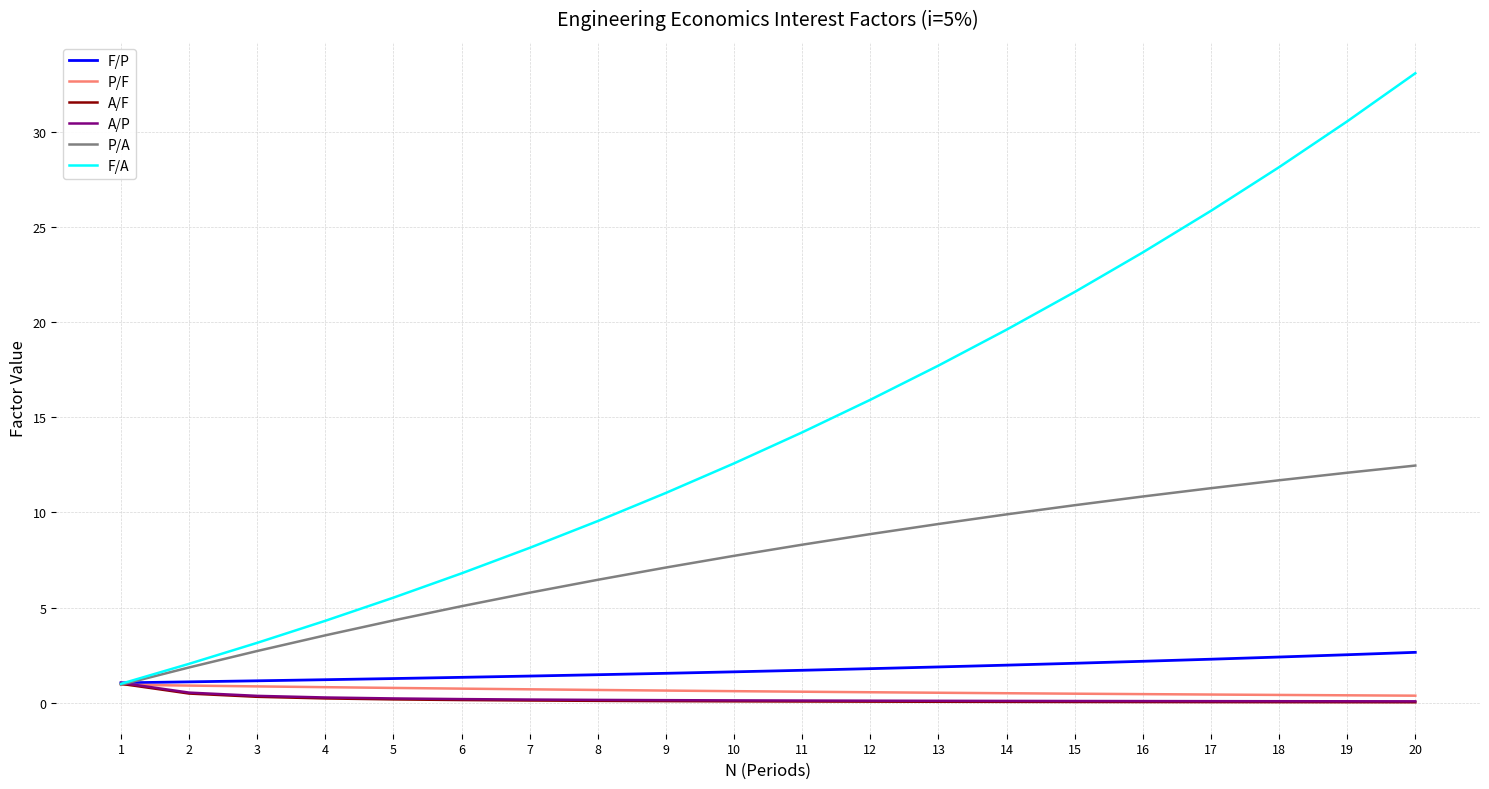

The P/A series shows 1.0 at 1. True or false?

True